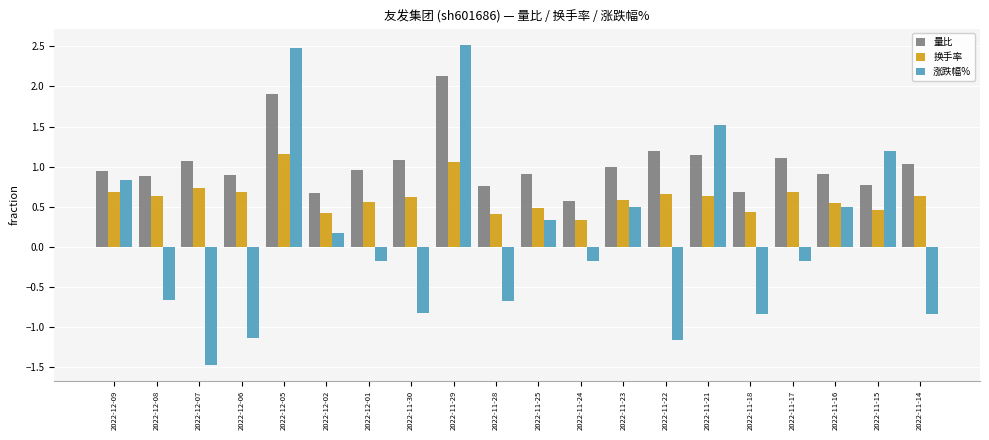

Is the value of 涨跌幅% at 2022-12-05 greater than the value of 量比 at 2022-11-16?

Yes